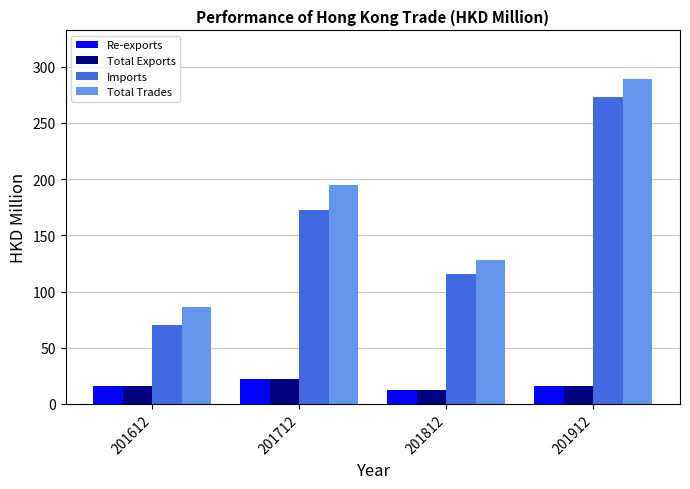

What are all the series names shown in the legend?

Re-exports, Total Exports, Imports, Total Trades